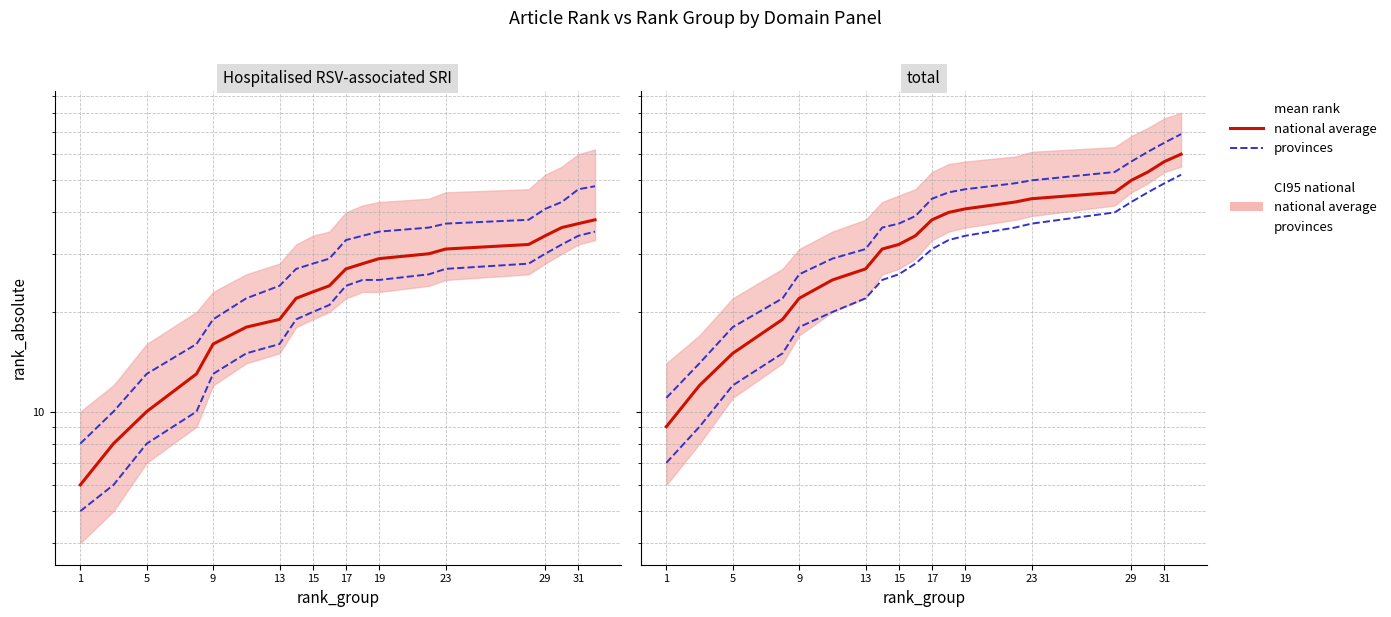

What is the sum of all provinces values?

804